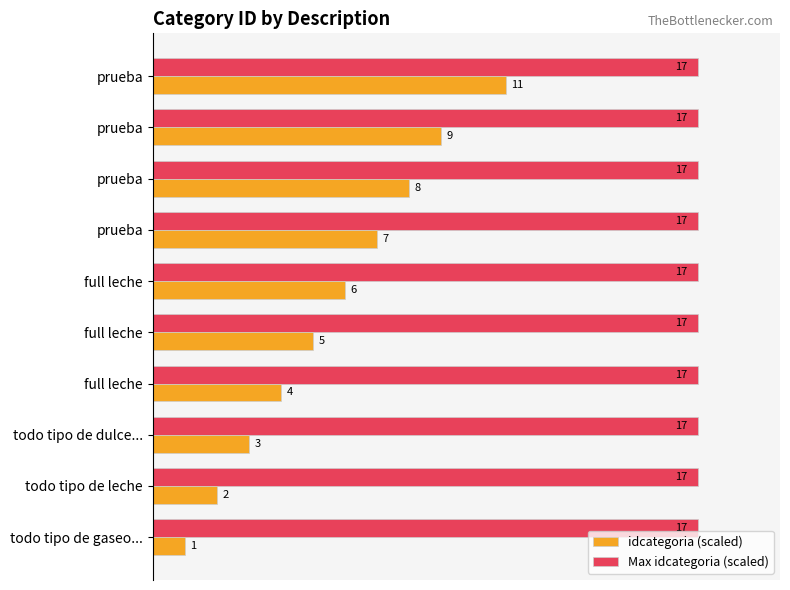

The idcategoria (scaled to max) series shows 52.9 at prueba. True or false?

True